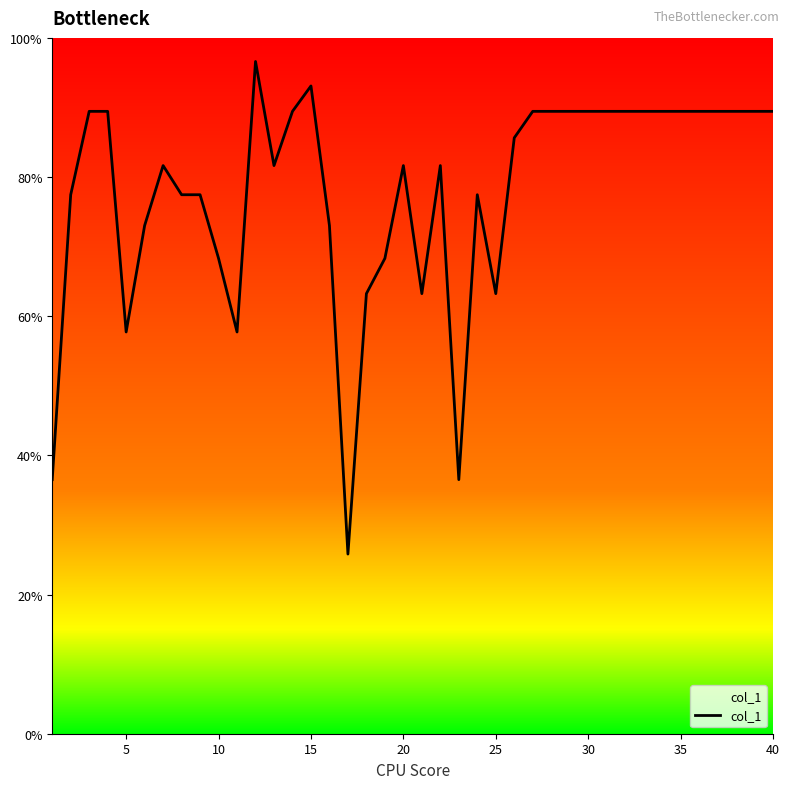

What is the greatest value displayed?

96.6